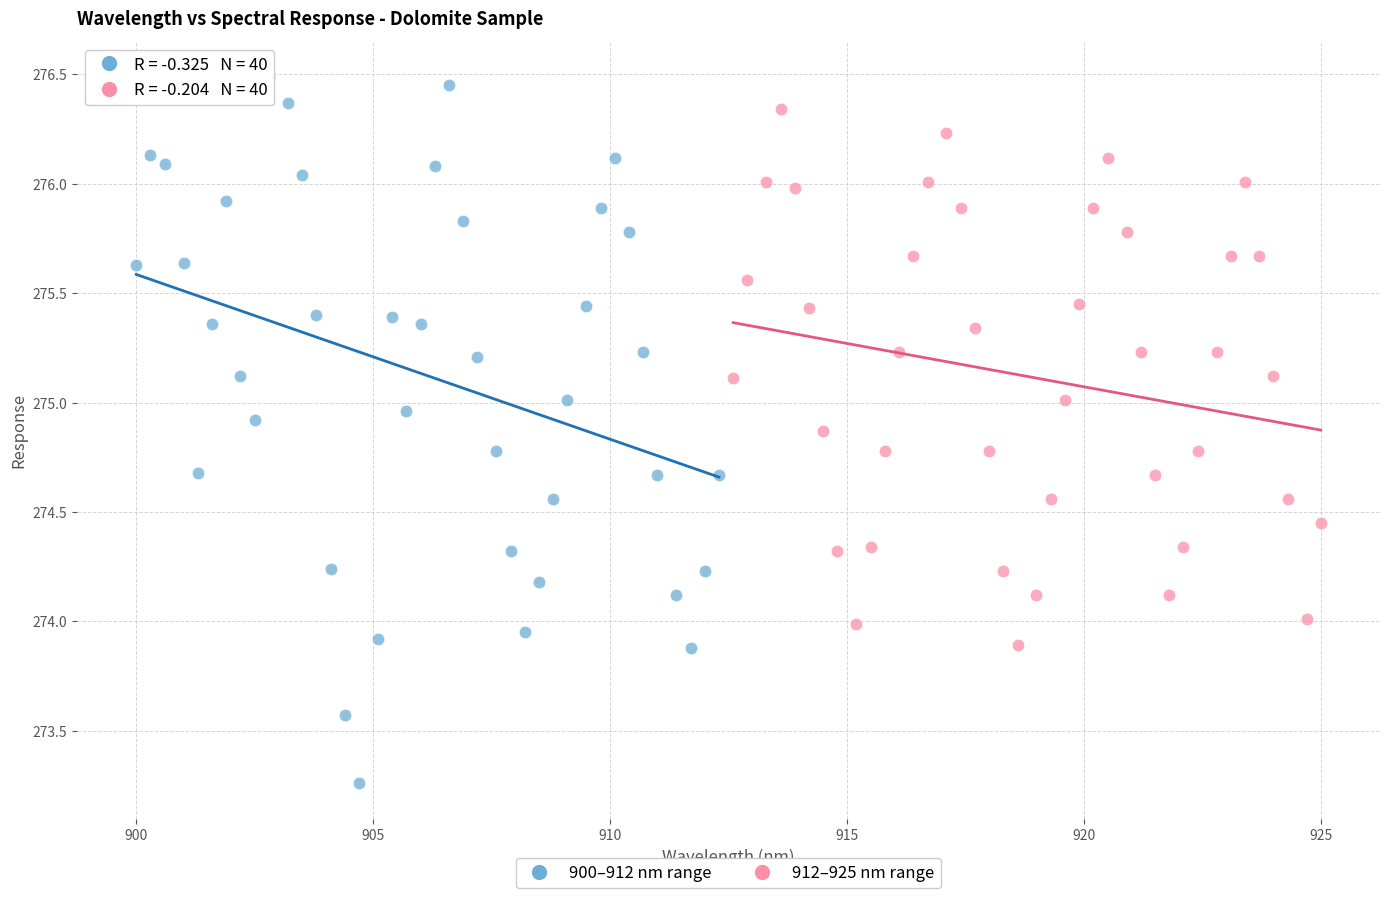

Which series has the largest Y range (max minus min)?

900–912 nm range